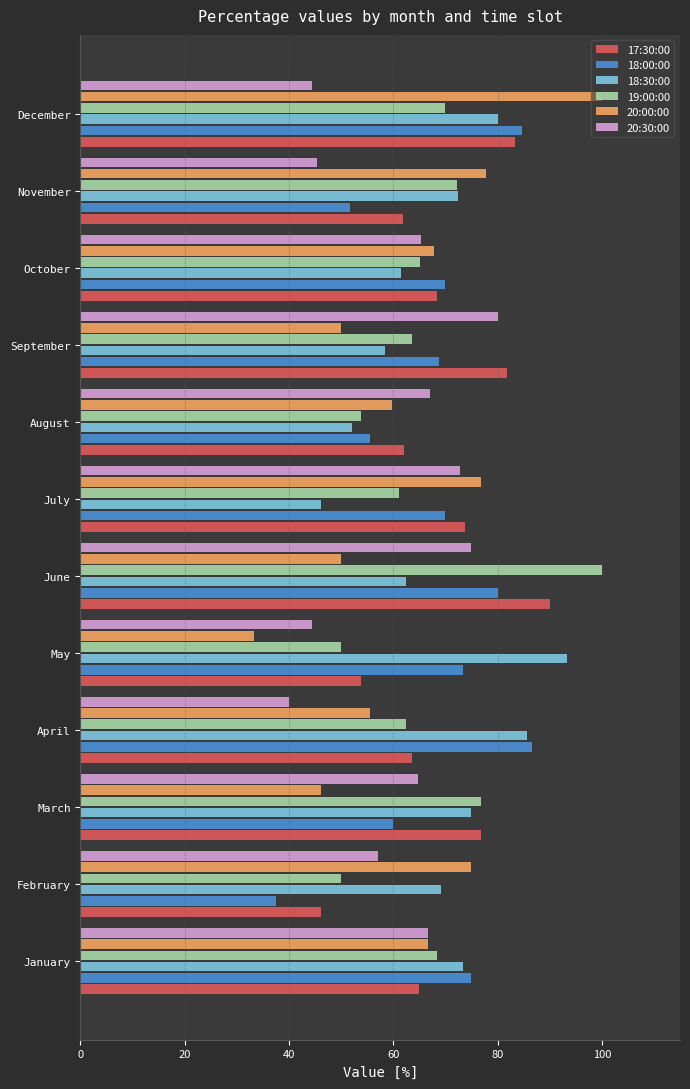

What is the minimum value shown in the chart?

33.3